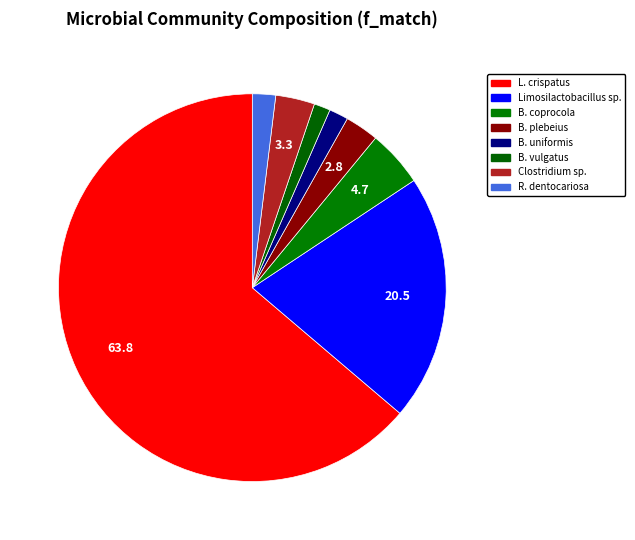

Is there any slice that represents more than half of the pie?

Yes